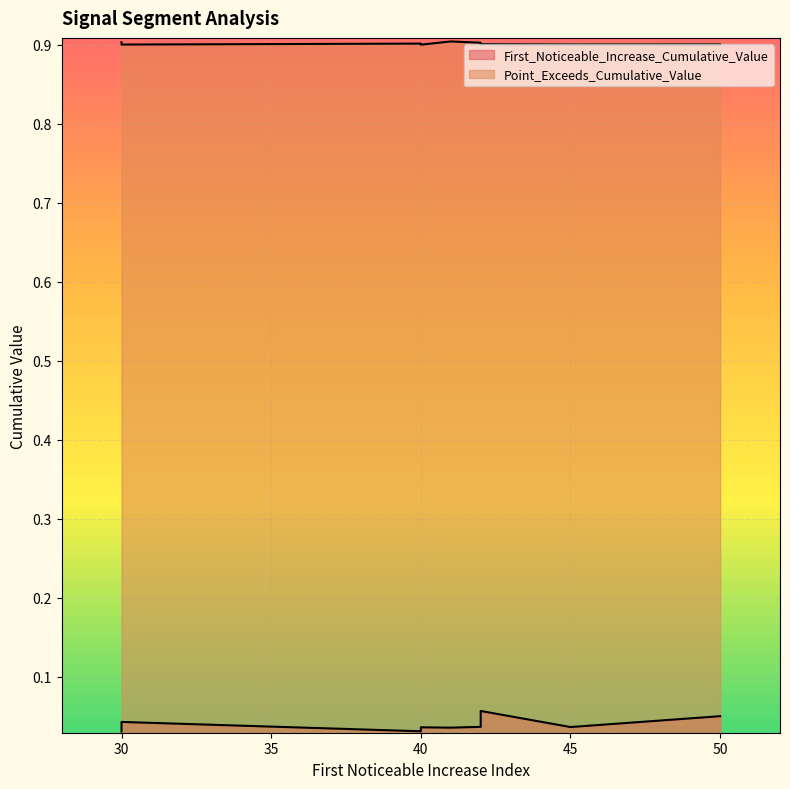

What is the difference between the highest and lowest values at 30?

0.9